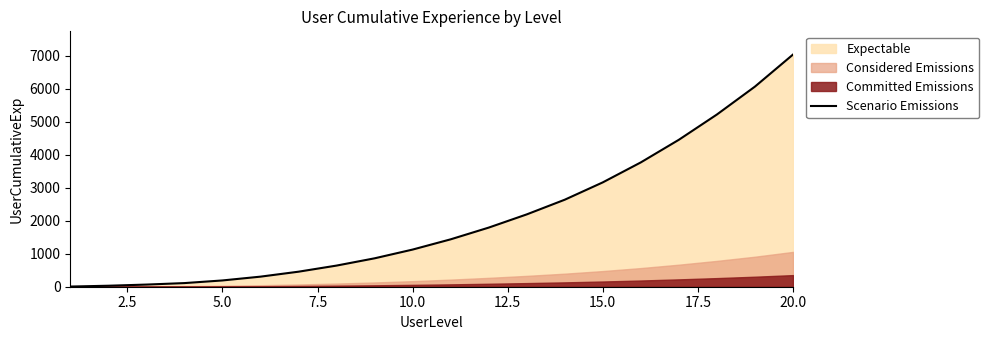

Is it true that the value at 15.0 is 455?

True